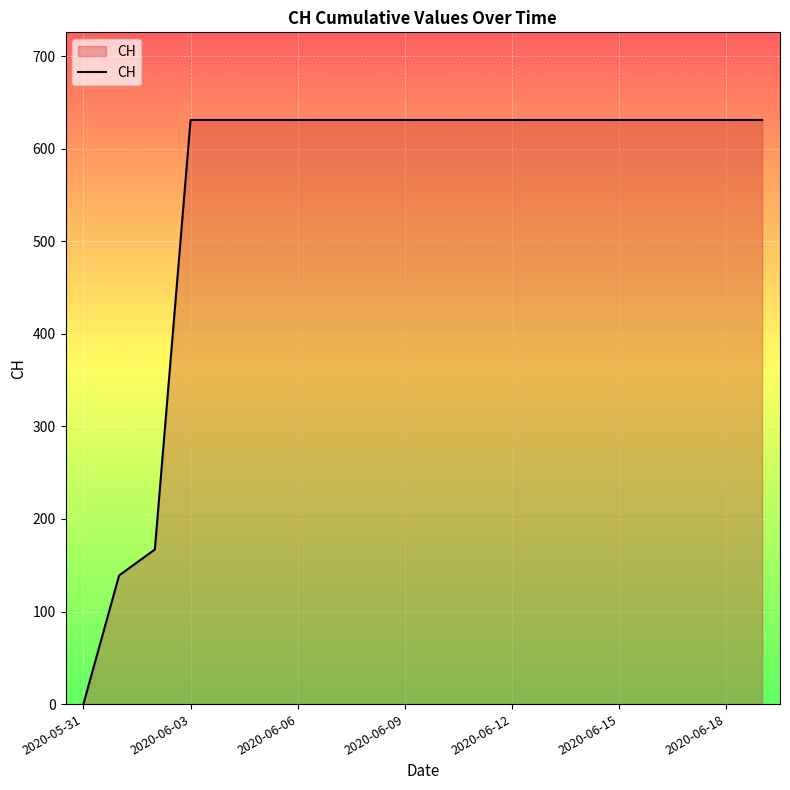

What is the greatest value displayed?

631